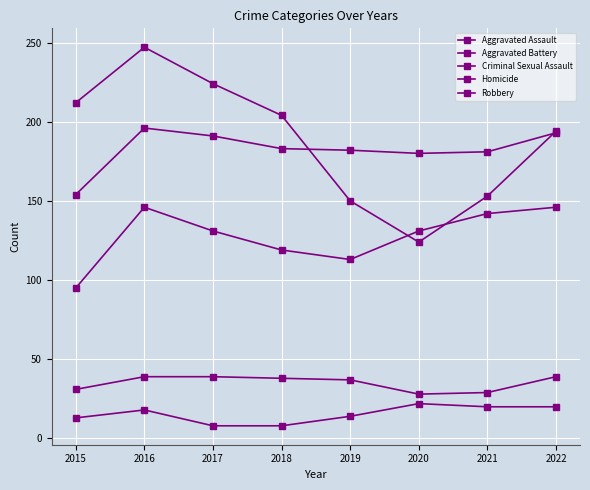

Which series changed the most between 2017 and 2018?

Robbery